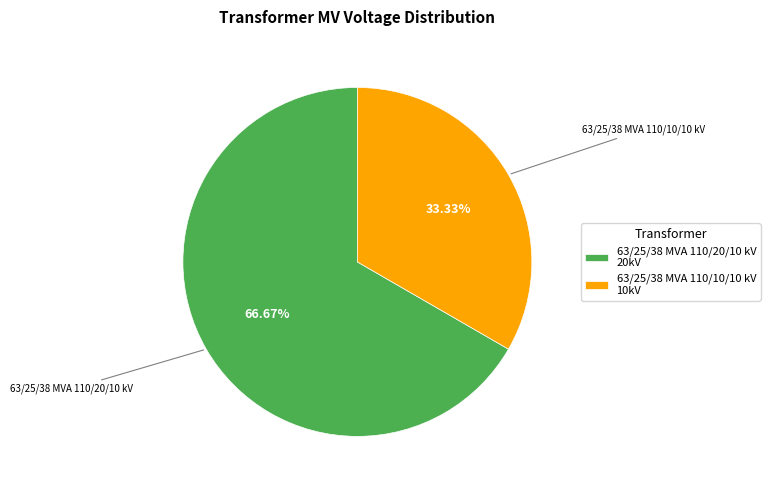

To the nearest percent, what is the difference between the largest and smallest slice percentages?

33%